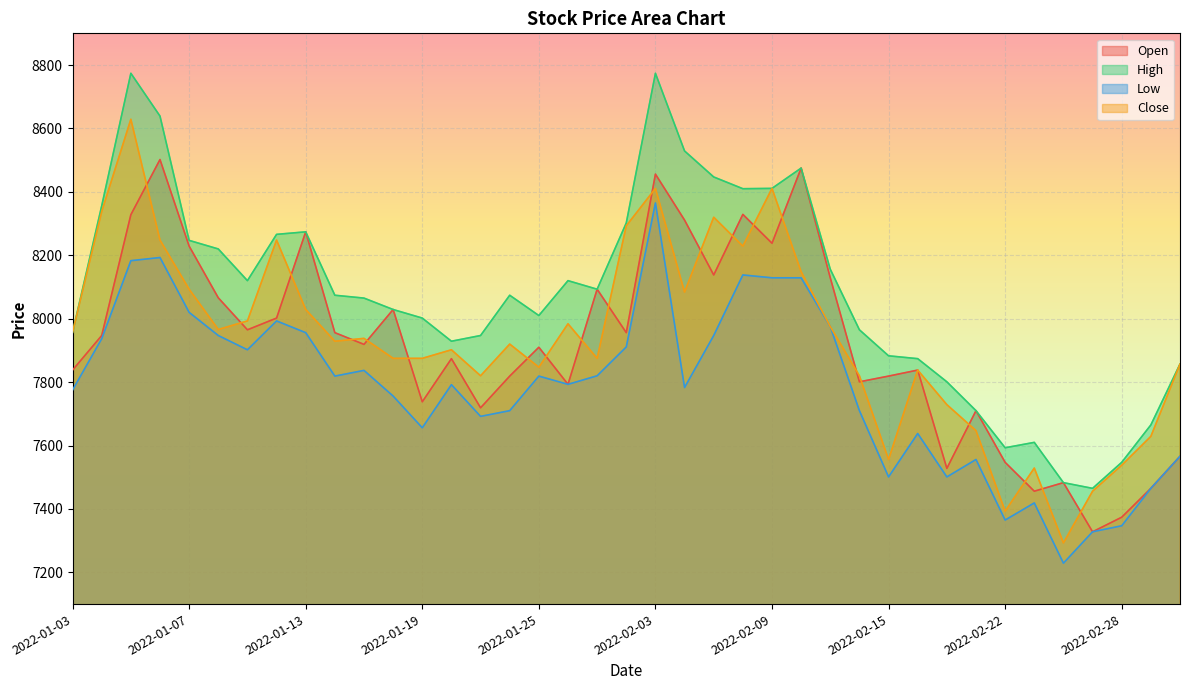

Which series ends up on top after the final intersection of Close and Open?

Close